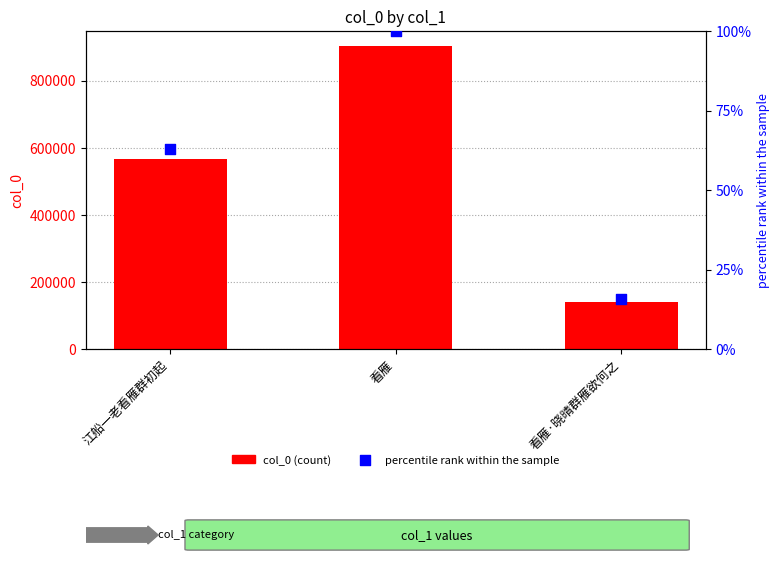

Which series reaches the minimum Y coordinate?

percentile rank within the sample